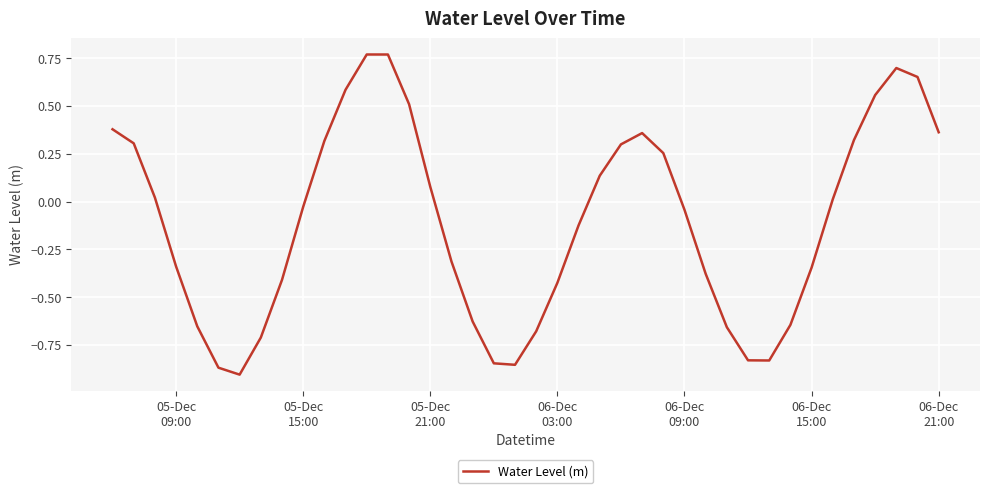

What is the difference between the maximum and minimum values?

1.7